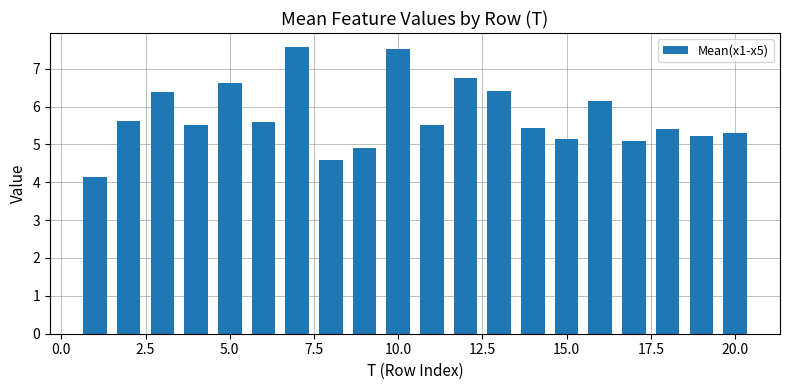

What is the minimum value shown in the chart?

4.1